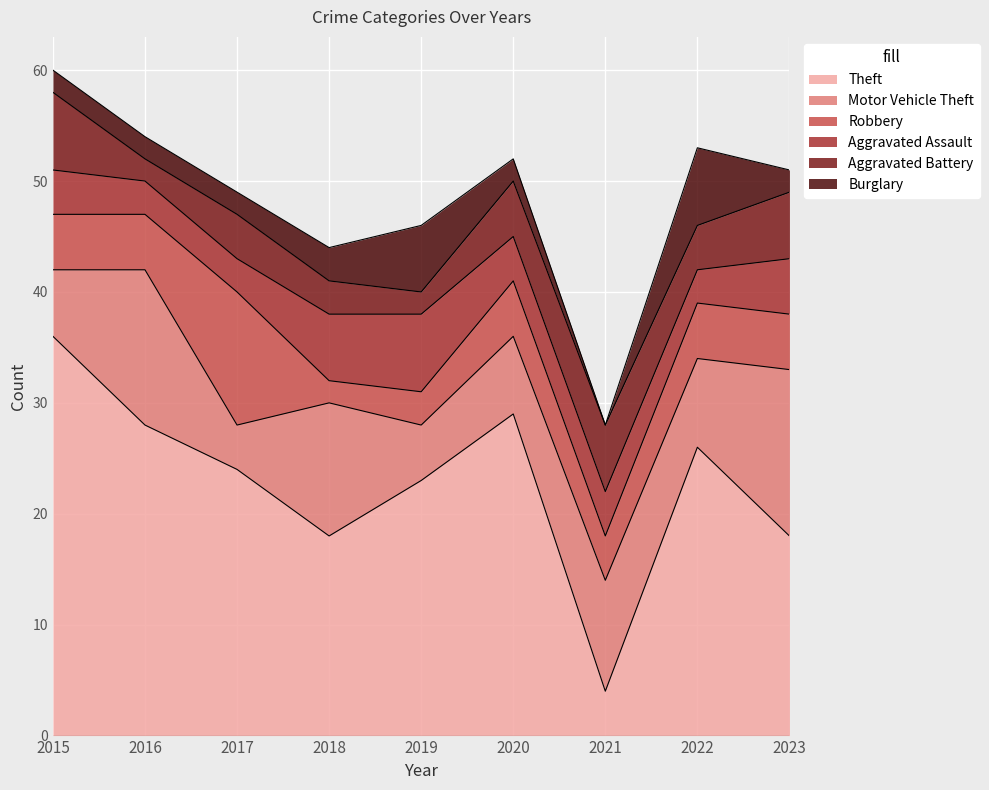

At which category does Theft reach its first local peak?

2020